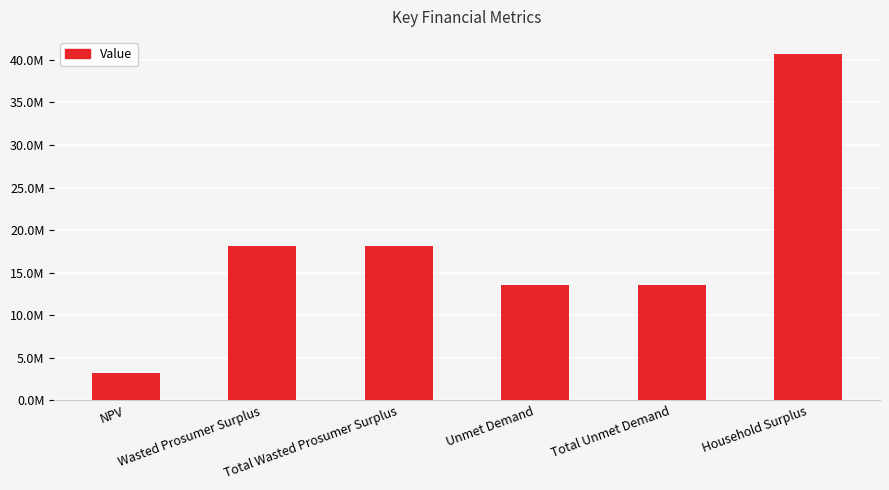

List the labels in order of value, largest first.

Household Surplus, Wasted Prosumer Surplus, Total Wasted Prosumer Surplus, Unmet Demand, Total Unmet Demand, NPV